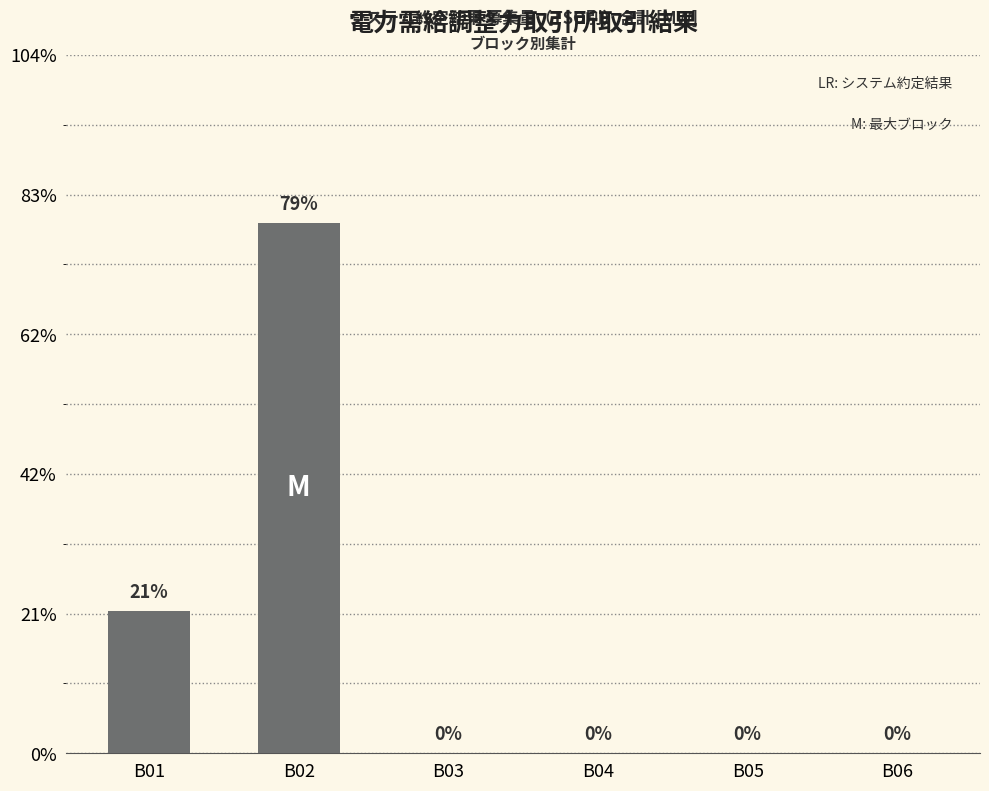

The chart shows a value of 63 at B02. True or false?

False